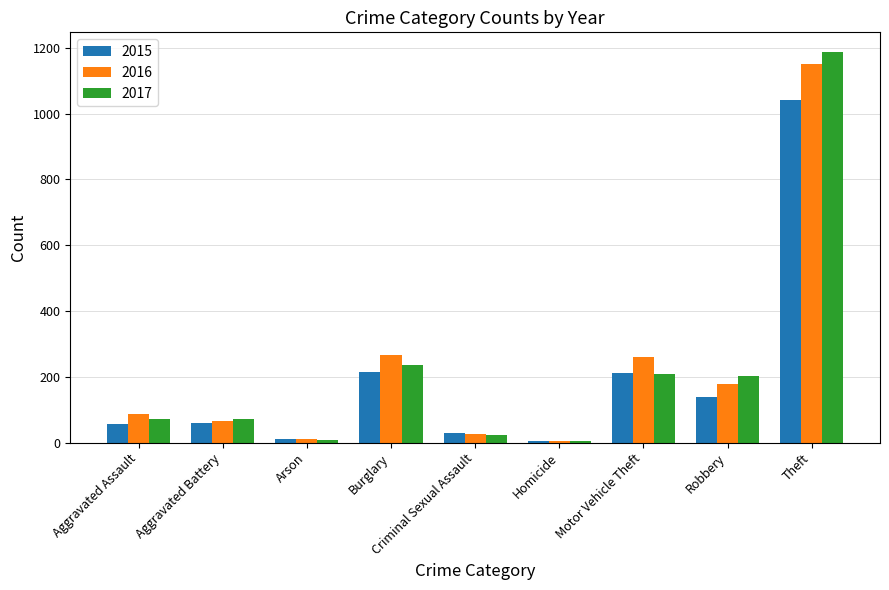

What is the difference between the maximum and minimum values in the 2016 series?

1147